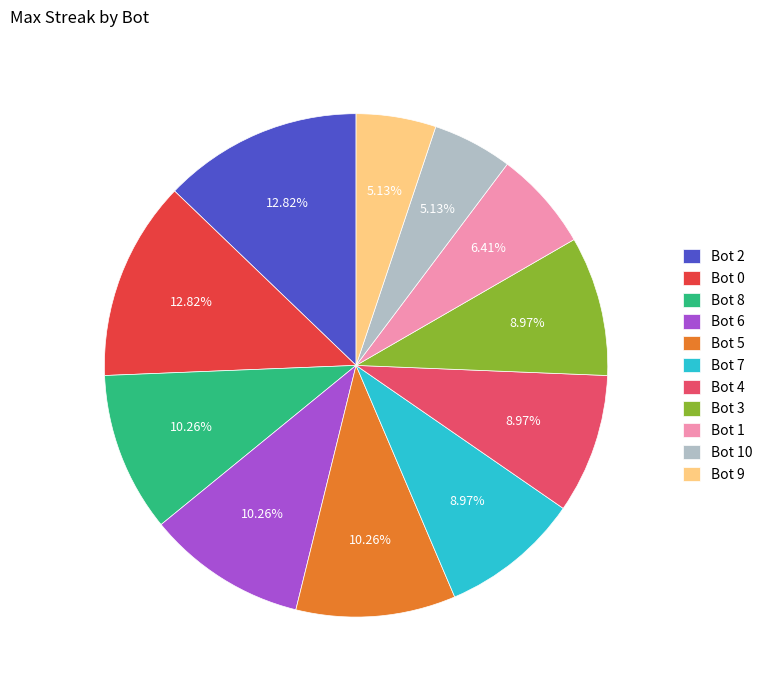

Does Bot 8 represent more than half of the total?

No